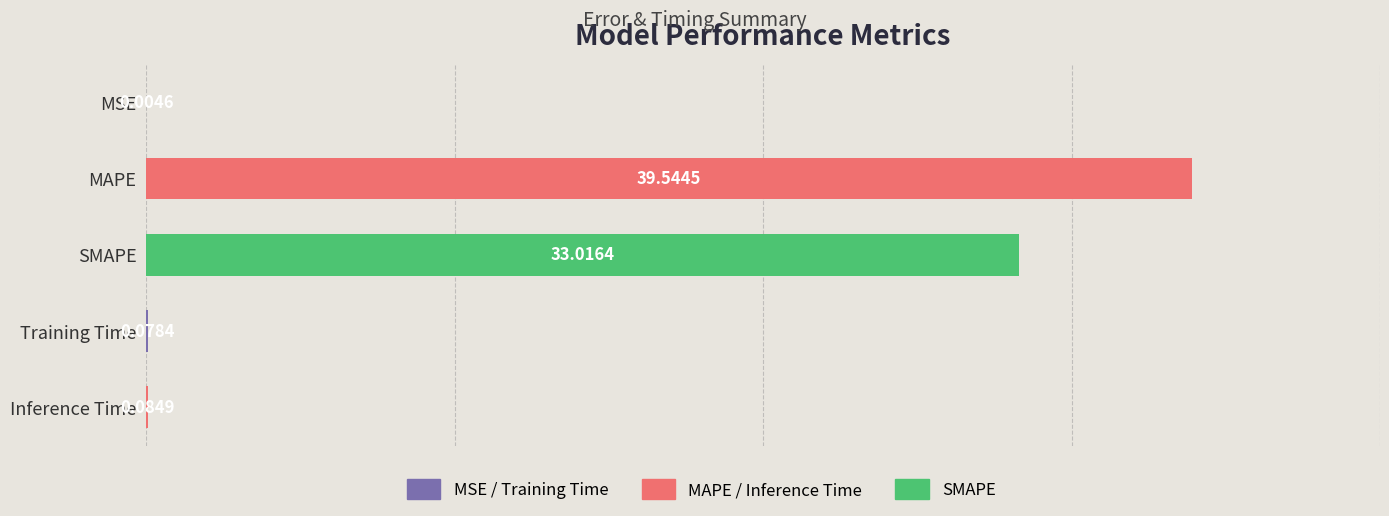

Between MAPE and MSE, which is larger?

MAPE